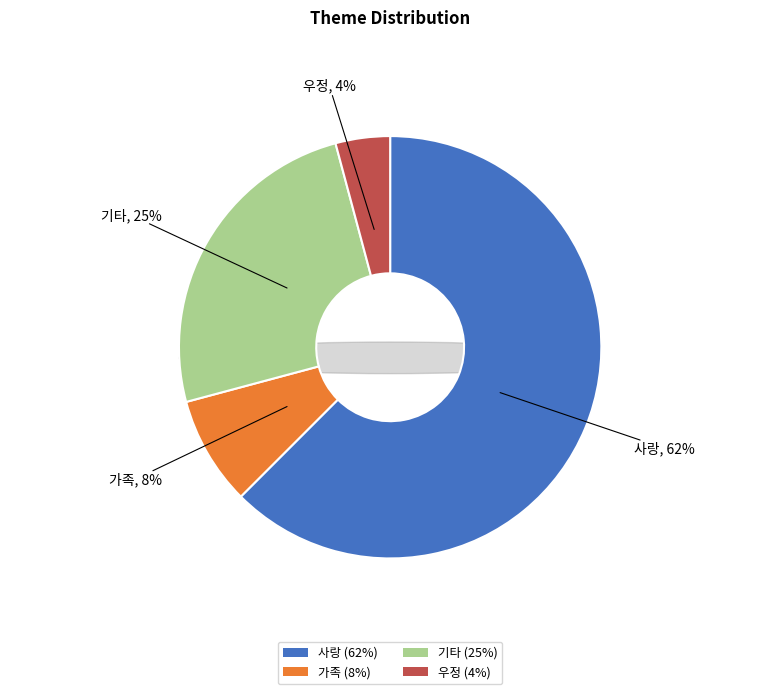

Which category has the biggest portion of the pie?

사랑